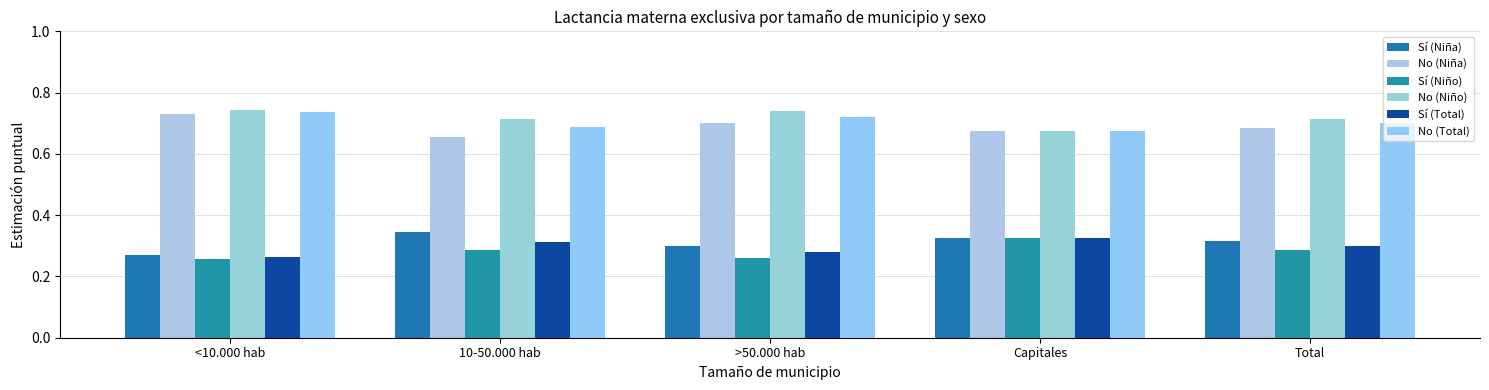

Reading left to right, what are all the values shown in this chart?

Sí (Niña): 0.3	0.3	0.3	0.3	0.3
No (Niña): 0.7	0.7	0.7	0.7	0.7
Sí (Niño): 0.3	0.3	0.3	0.3	0.3
No (Niño): 0.7	0.7	0.7	0.7	0.7
Sí (Total): 0.3	0.3	0.3	0.3	0.3
No (Total): 0.7	0.7	0.7	0.7	0.7